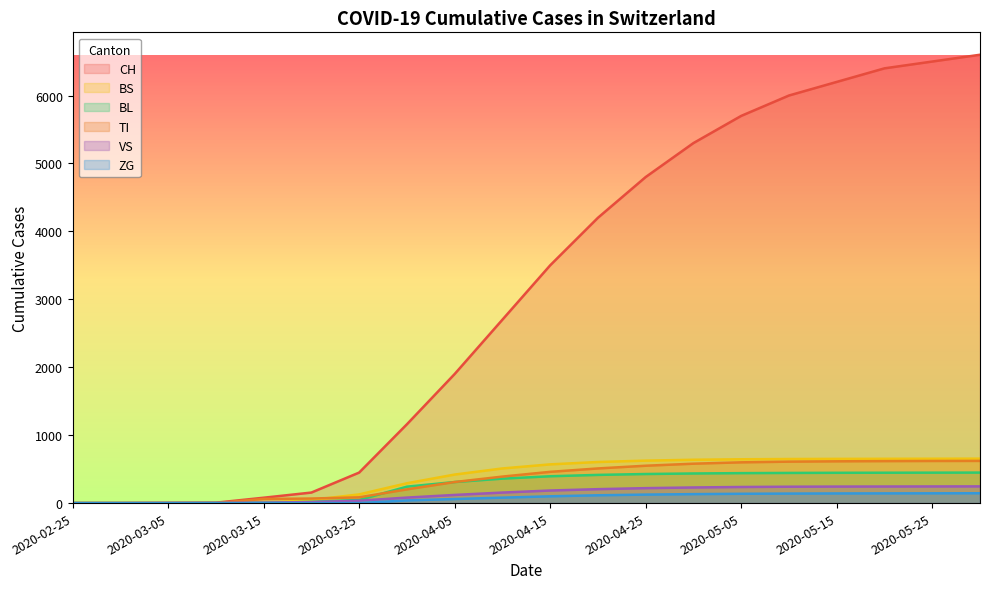

What is the total value across all series at 2020-03-20?

301